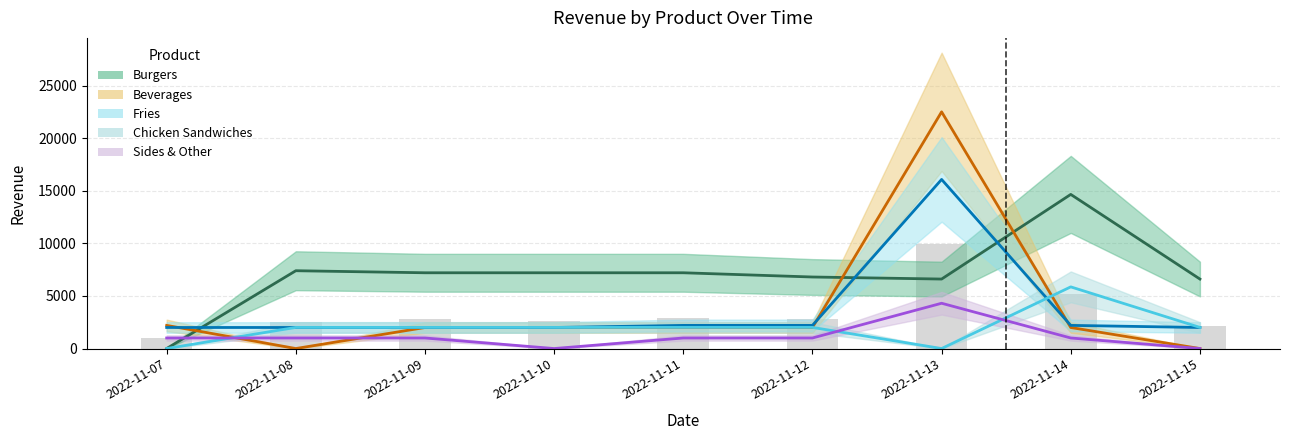

At which label does Burgers reach its peak?

2022-11-14